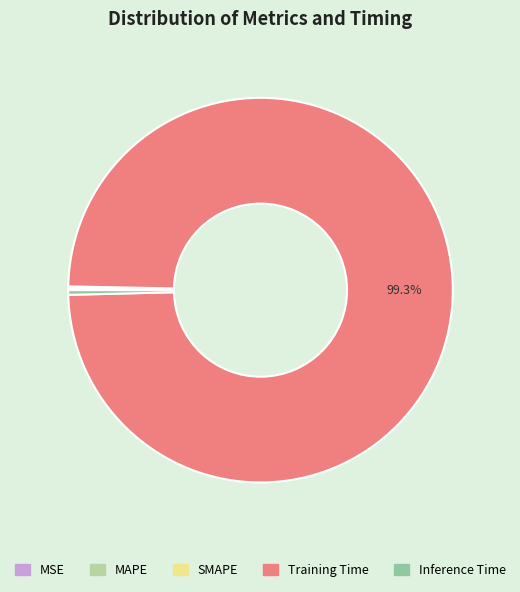

Which category accounts for the majority?

Training Time